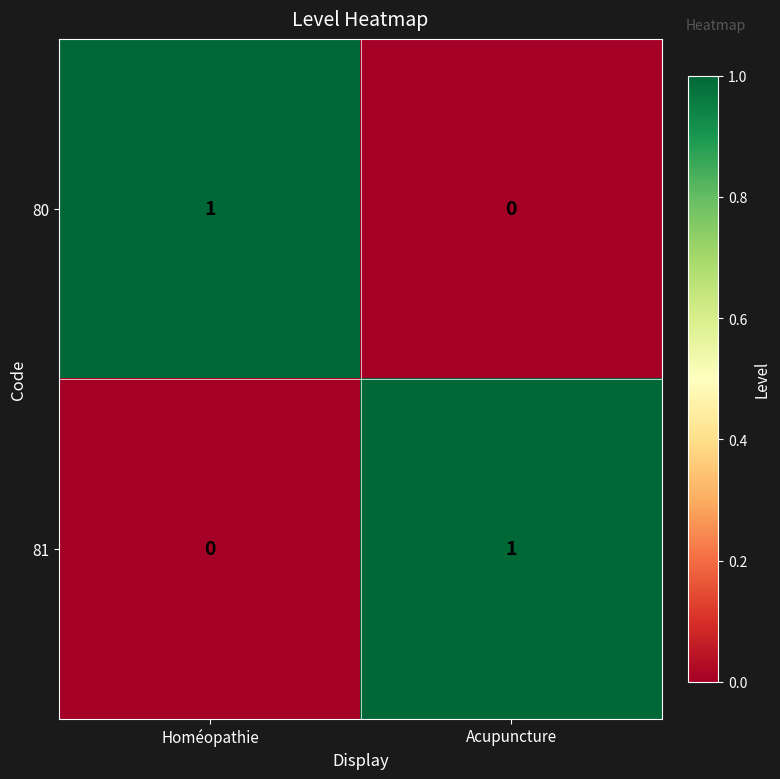

How many categories are shown in the chart?

2